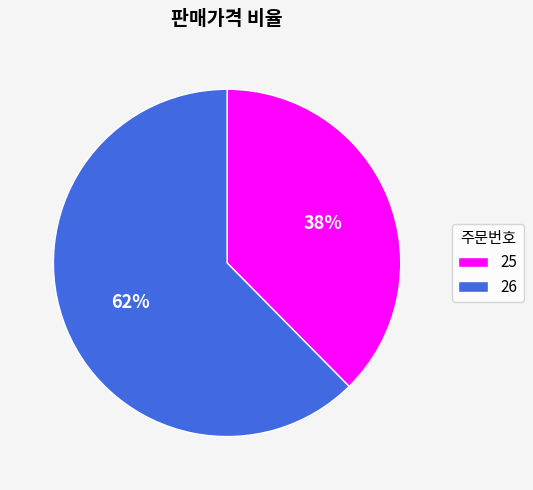

Rank the categories by value from highest to lowest.

26, 25